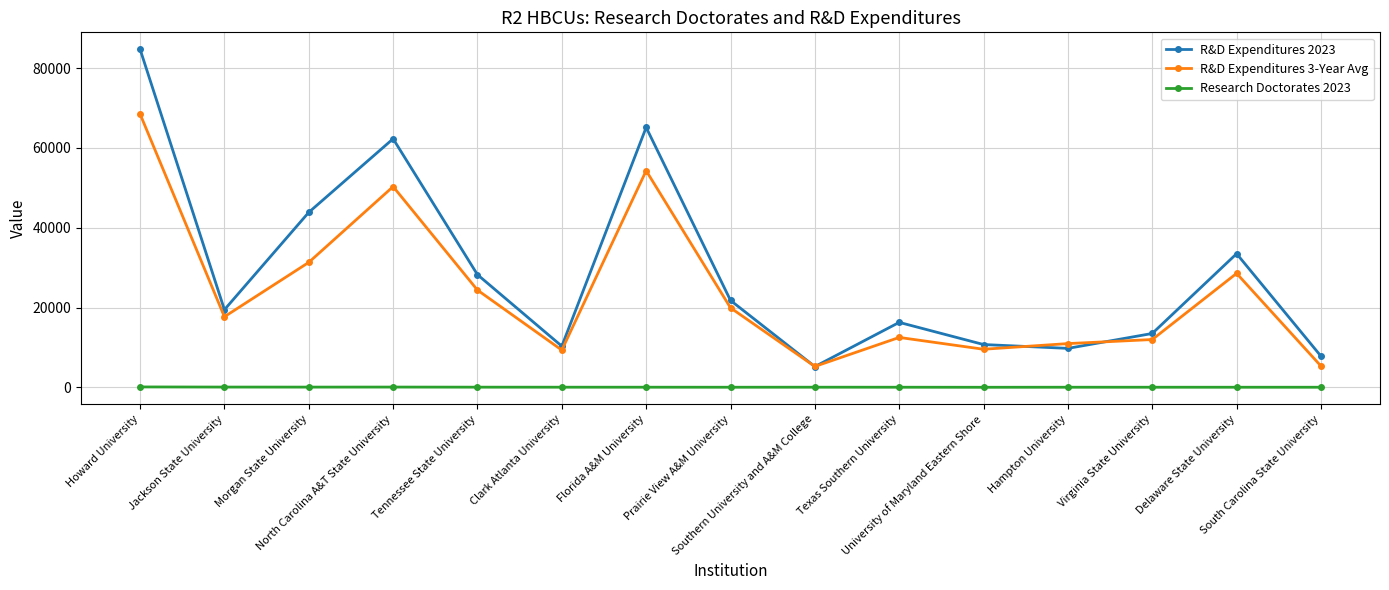

True or false: Research Doctorates 2023 and R&D Expenditures 3-Year Avg cross at least once.

False